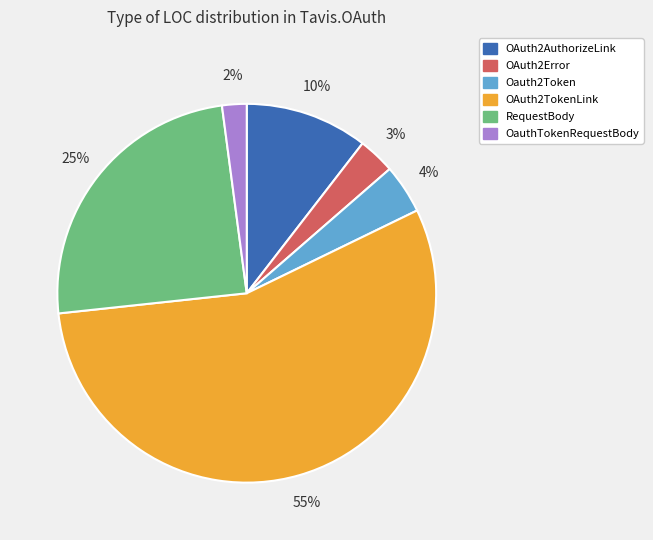

To the nearest percent, what is the average slice percentage?

17%